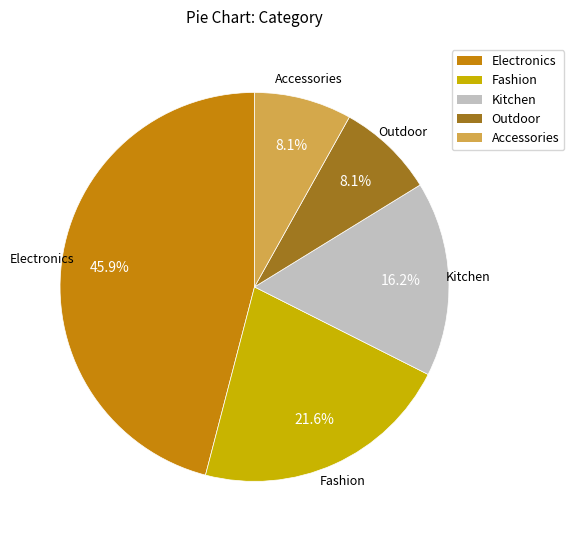

Count the number of slices in the pie.

5